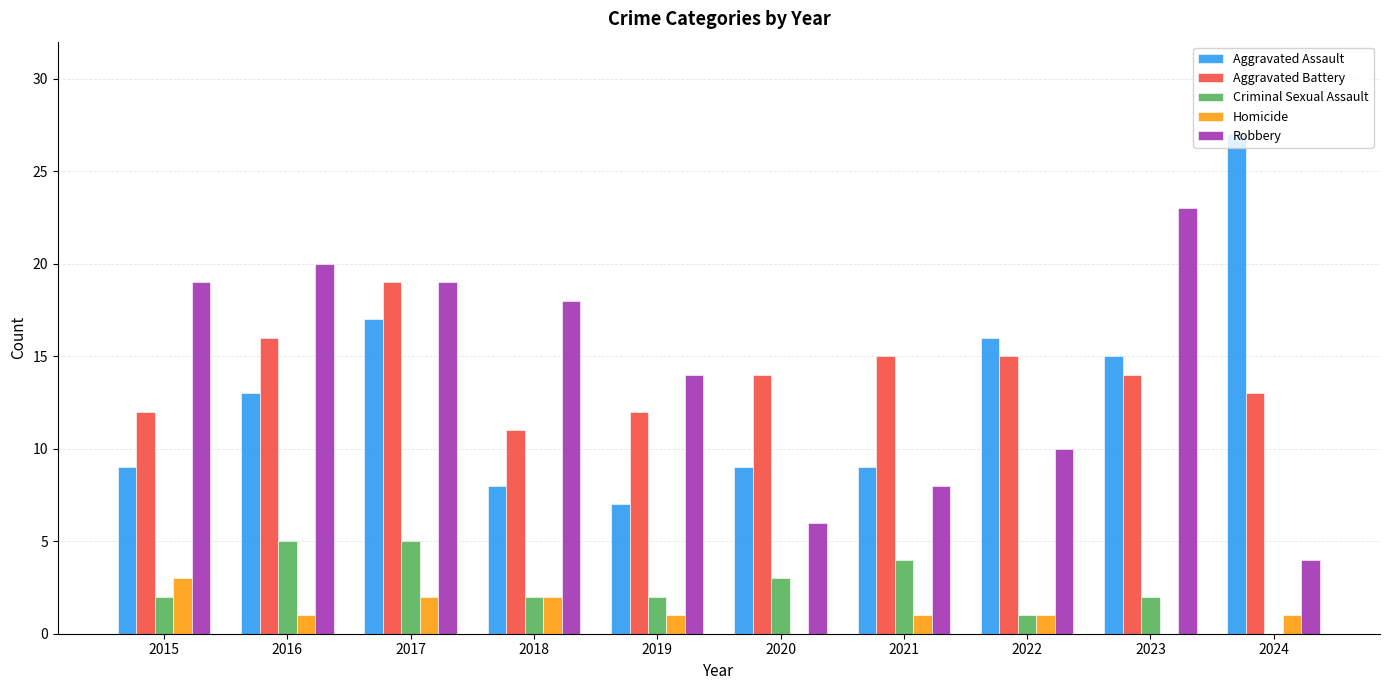

What are all the series names shown in the legend?

Aggravated Assault, Aggravated Battery, Criminal Sexual Assault, Homicide, Robbery